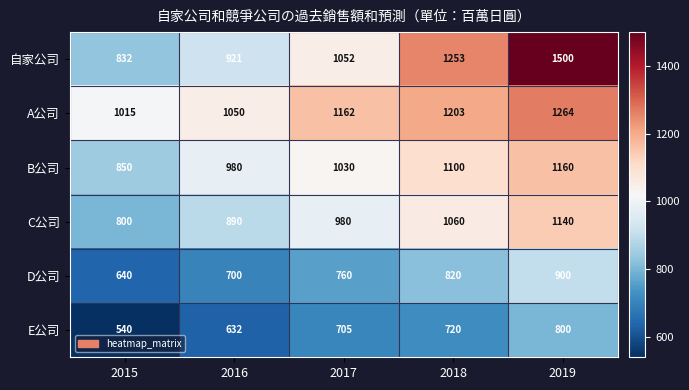

What is the greatest value displayed?

1500